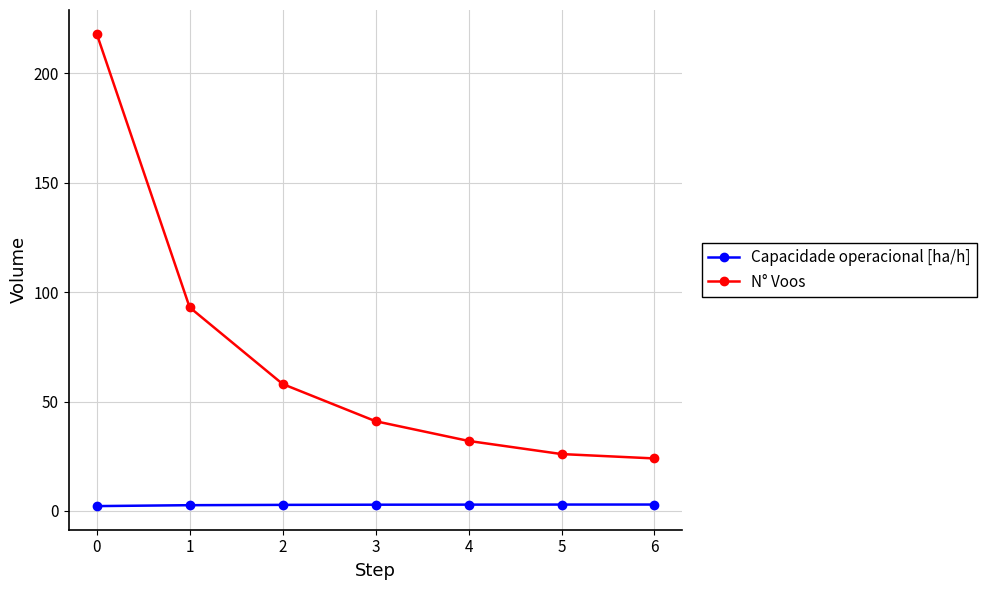

At 4, list the series in order from smallest to largest.

Capacidade operacional [ha/h], N° Voos